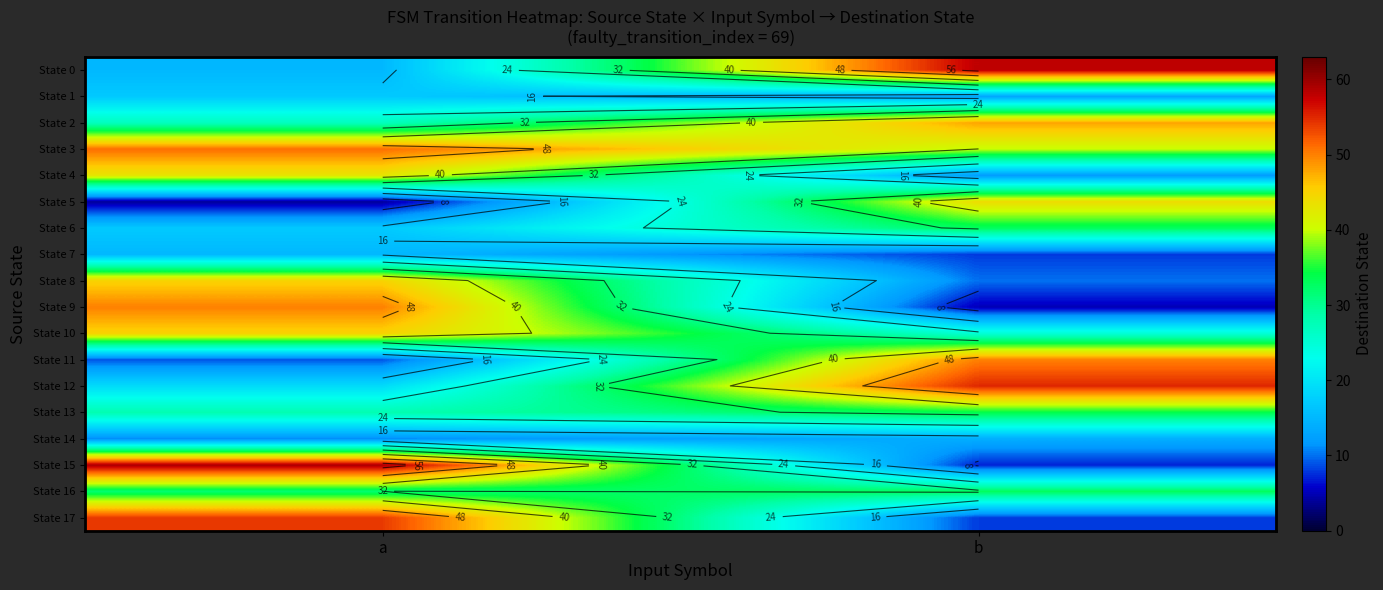

What is the total value across all series at b?

497